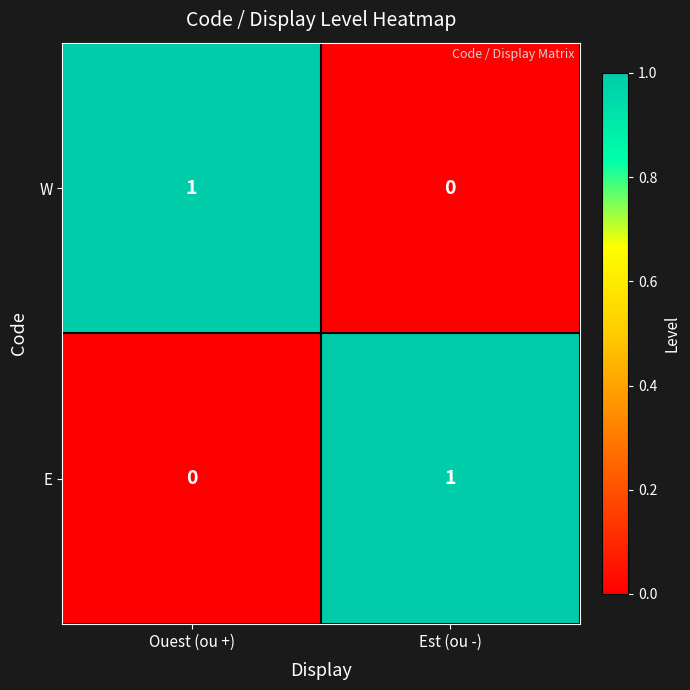

How many categories are shown in the chart?

2